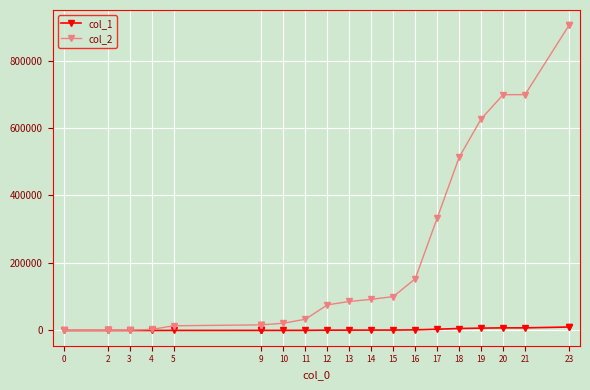

At which label does col_1 first exceed 884?

13